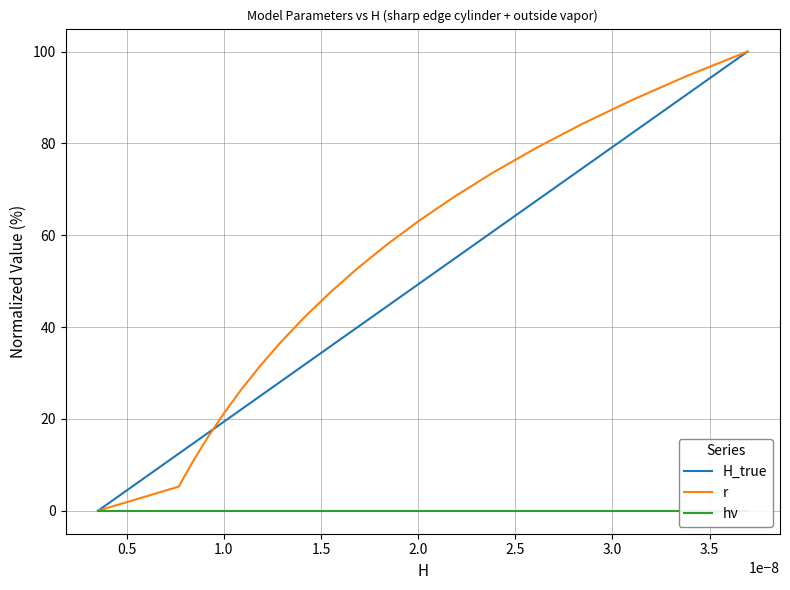

What is the value of the r point at the 16th from the left?

78.9